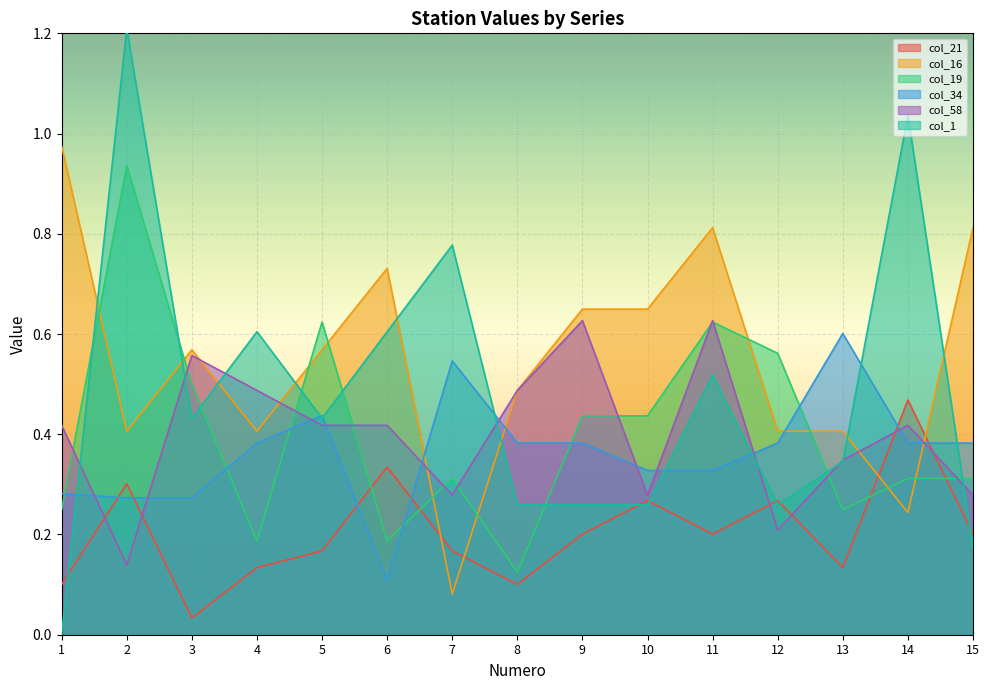

Reading right to left, what are all the values shown in this chart?

col_21: 15=0.2	14=0.5	13=0.1	12=0.3	11=0.2	10=0.3	9=0.2	8=0.1	7=0.2	6=0.3	5=0.2	4=0.1	3=0.0	2=0.3	1=0.1
col_16: 15=0.8	14=0.2	13=0.4	12=0.4	11=0.8	10=0.6	9=0.6	8=0.5	7=0.1	6=0.7	5=0.6	4=0.4	3=0.6	2=0.4	1=1.0
col_19: 15=0.3	14=0.3	13=0.2	12=0.6	11=0.6	10=0.4	9=0.4	8=0.1	7=0.3	6=0.2	5=0.6	4=0.2	3=0.5	2=0.9	1=0.2
col_34: 15=0.4	14=0.4	13=0.6	12=0.4	11=0.3	10=0.3	9=0.4	8=0.4	7=0.5	6=0.1	5=0.4	4=0.4	3=0.3	2=0.3	1=0.3
col_58: 15=0.3	14=0.4	13=0.3	12=0.2	11=0.6	10=0.3	9=0.6	8=0.5	7=0.3	6=0.4	5=0.4	4=0.5	3=0.6	2=0.1	1=0.4
col_1: 15=0.2	14=1.0	13=0.3	12=0.3	11=0.5	10=0.3	9=0.3	8=0.3	7=0.8	6=0.6	5=0.4	4=0.6	3=0.4	2=1.2	1=0.0